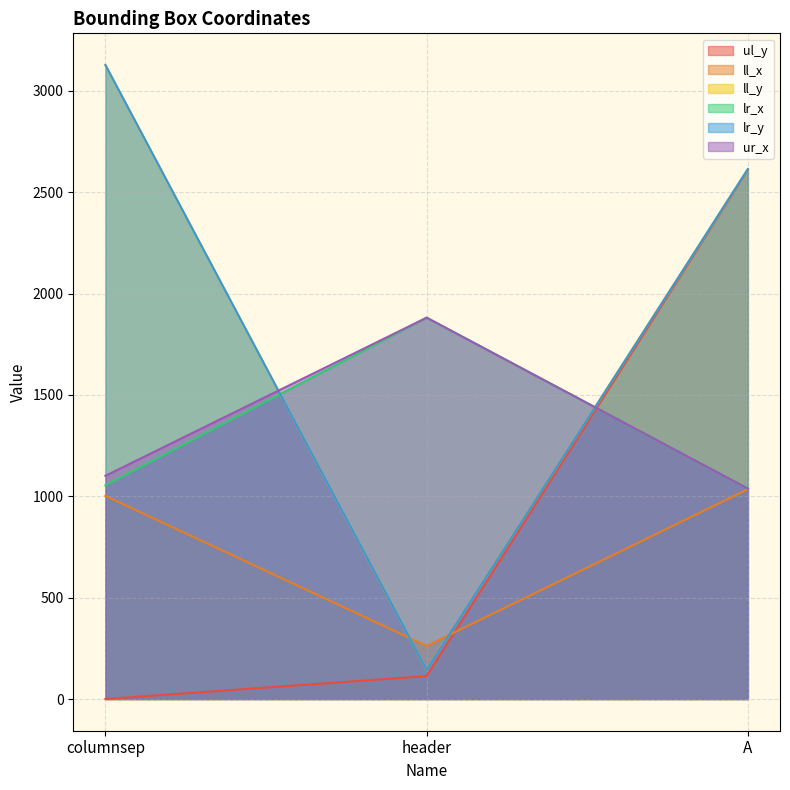

Reading left to right, list all the values displayed in this chart.

ul_y: 0	113	2611
ll_x: 1002	262	1035
ll_y: 3127	144	2614
lr_x: 1054	1881	1038
lr_y: 3127	144	2614
ur_x: 1101	1881	1038